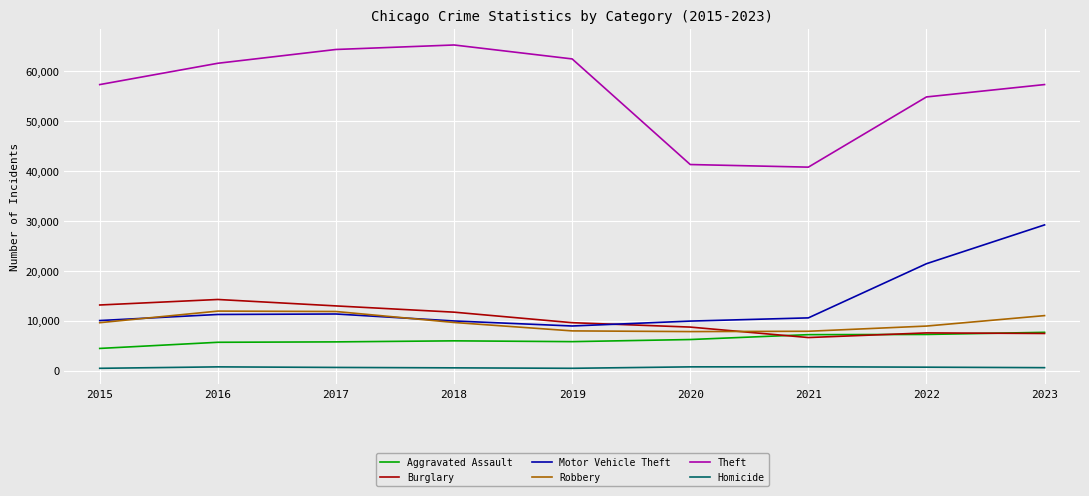

What is the highest value of the Motor Vehicle Theft series?

29235